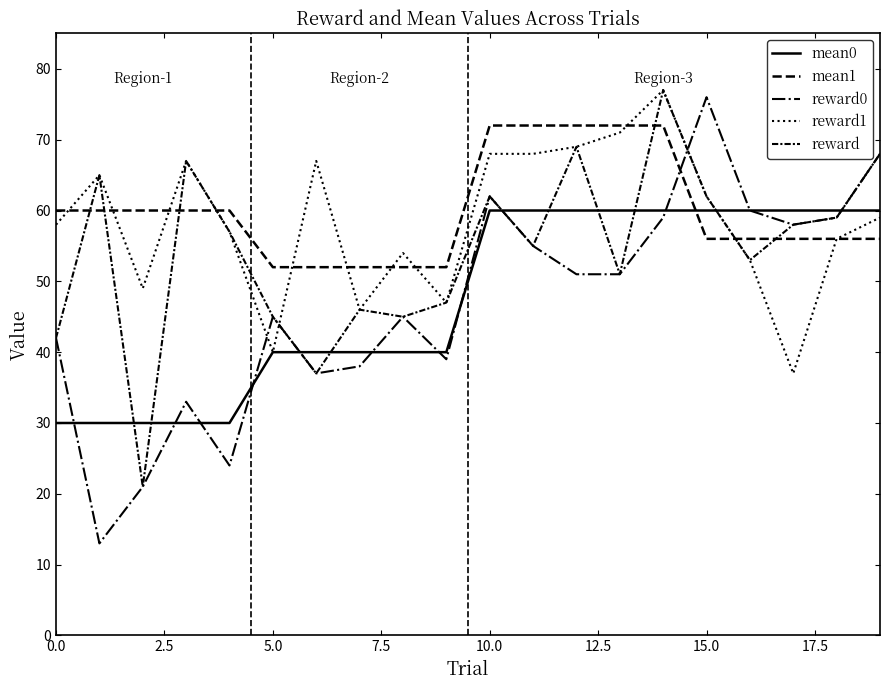

How many lines are shown in the chart?

5